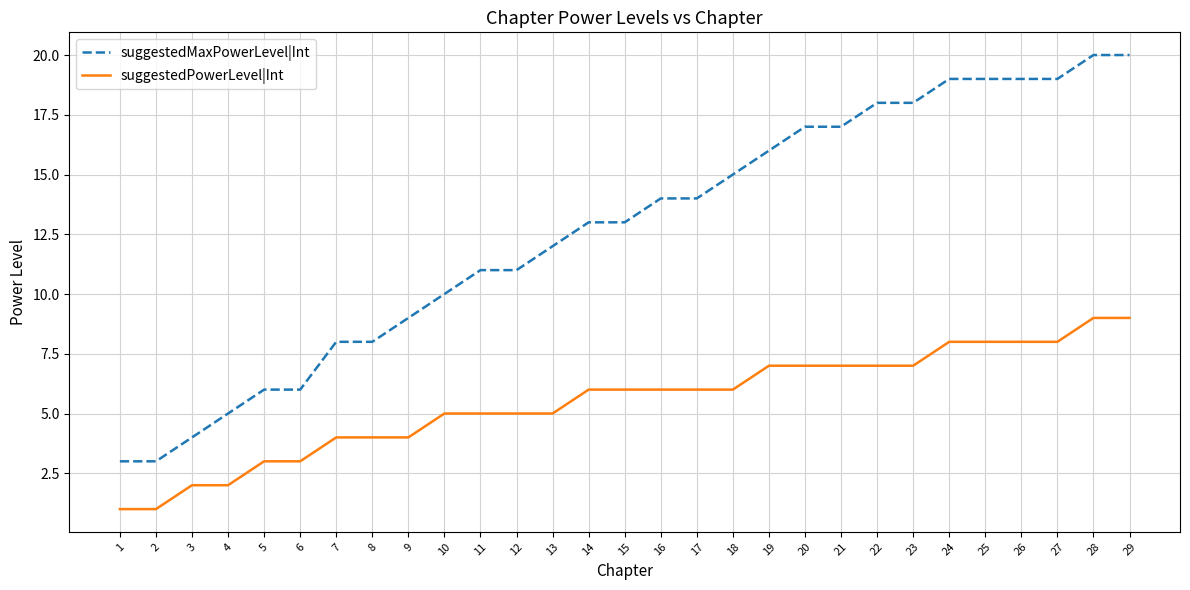

The value of suggestedPowerLevel|Int at 17 is 9. True or false?

False